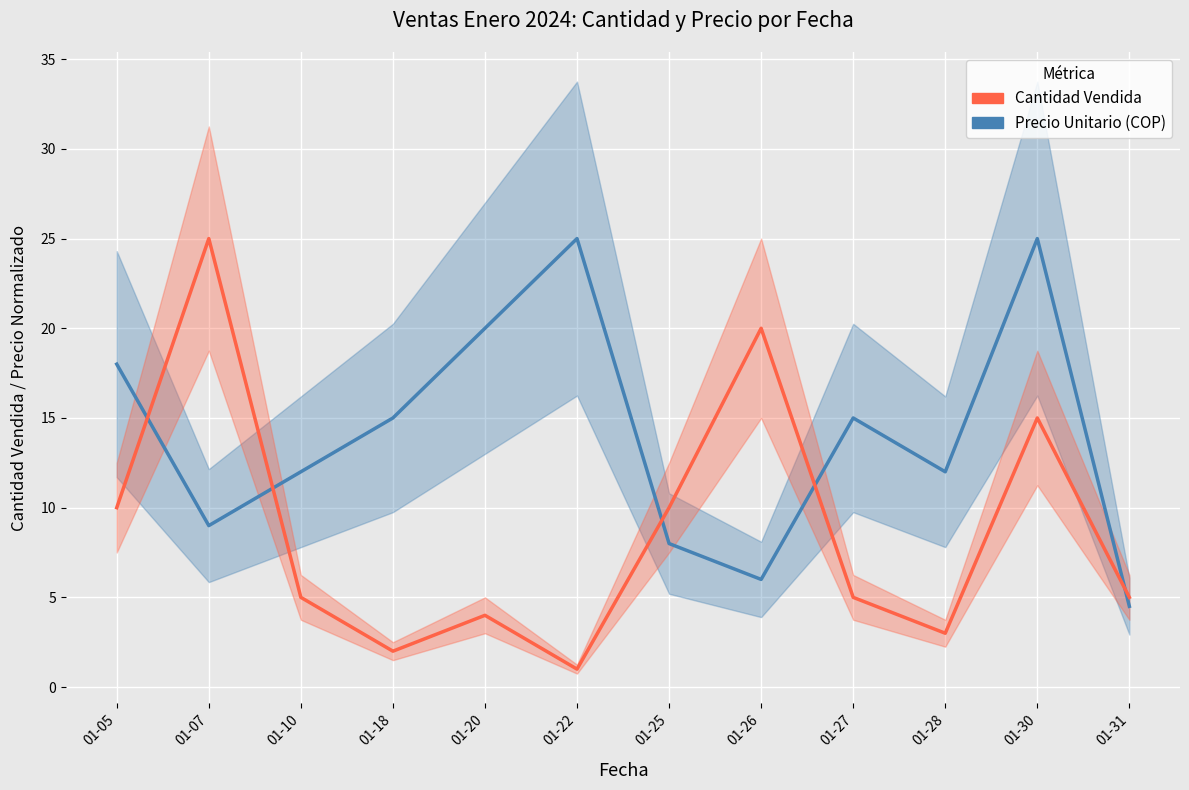

How many lines are shown in the chart?

2